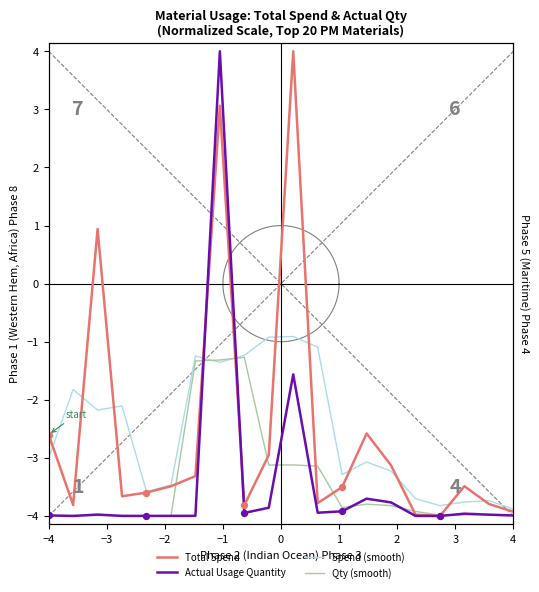

Which series has the largest total across all categories?

Total Spend